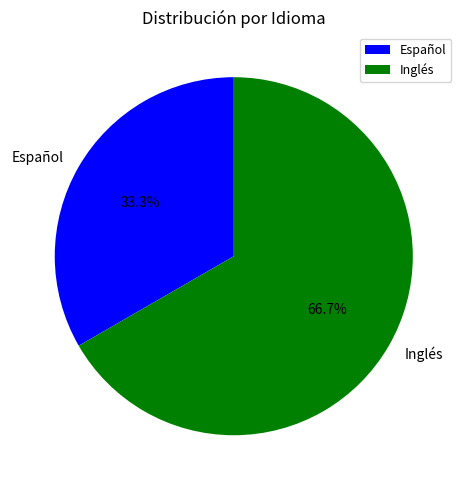

Which slice represents more than half of the pie?

Inglés